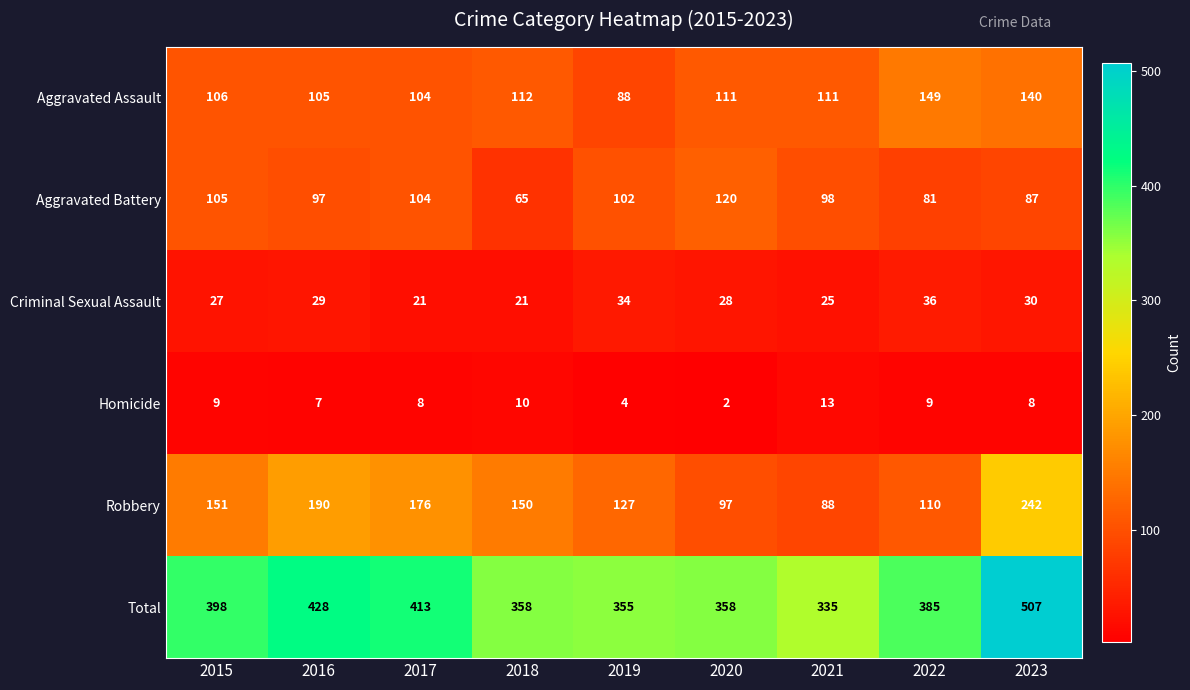

List the series in order of their peak value, highest first.

Total, Robbery, Aggravated Assault, Aggravated Battery, Criminal Sexual Assault, Homicide